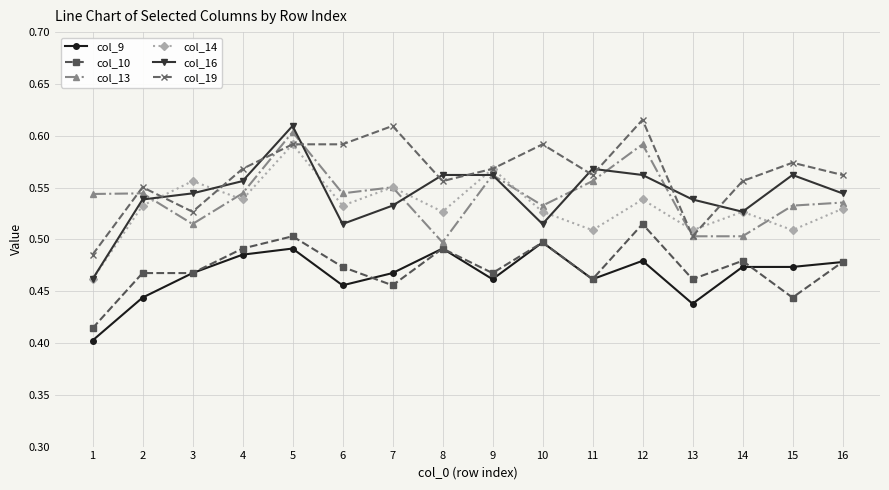

Rank the series by their maximum value, from highest to lowest.

col_19, col_16, col_13, col_14, col_10, col_9